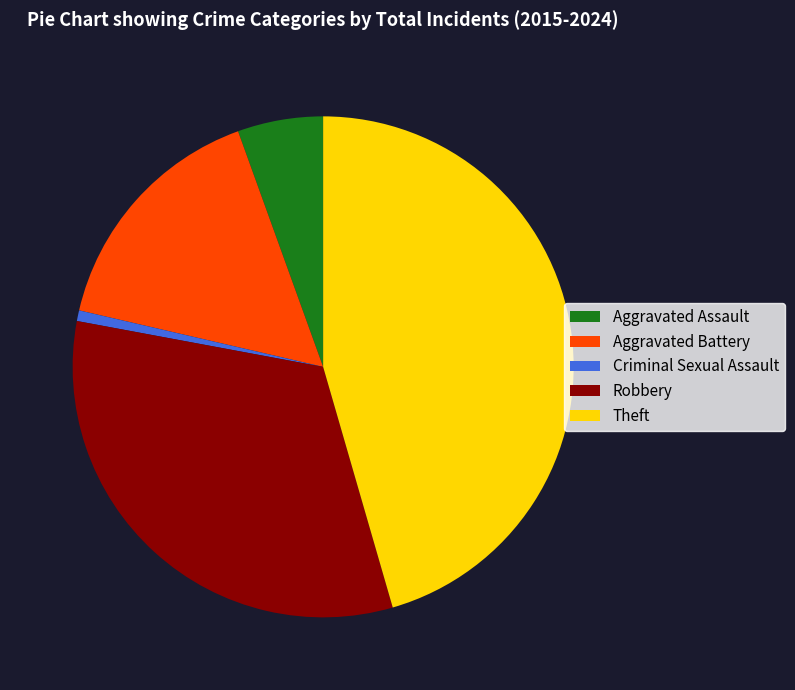

Does Aggravated Assault represent more than half of the total?

No